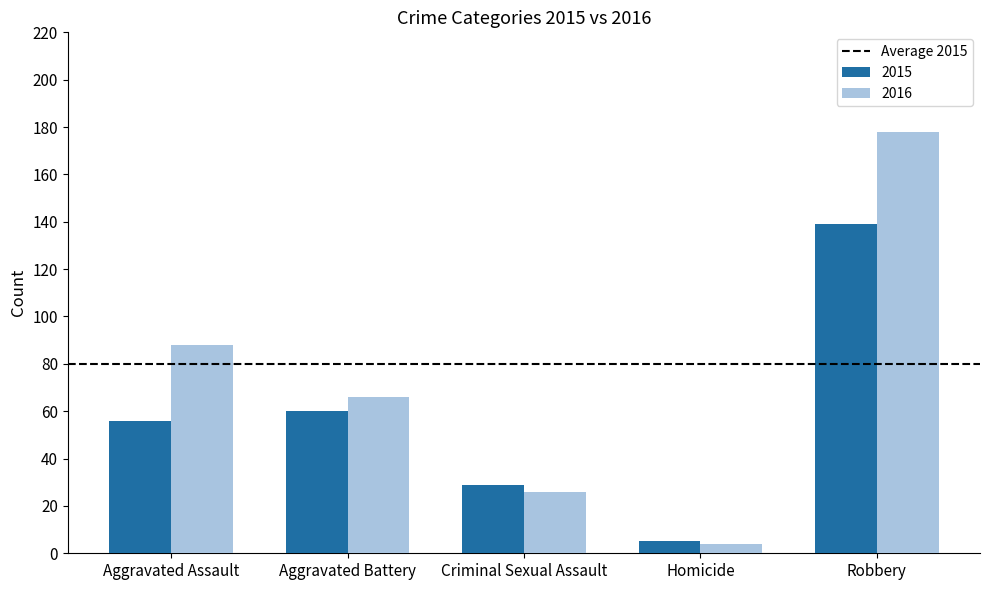

What is the difference between the highest and lowest values at Homicide?

1